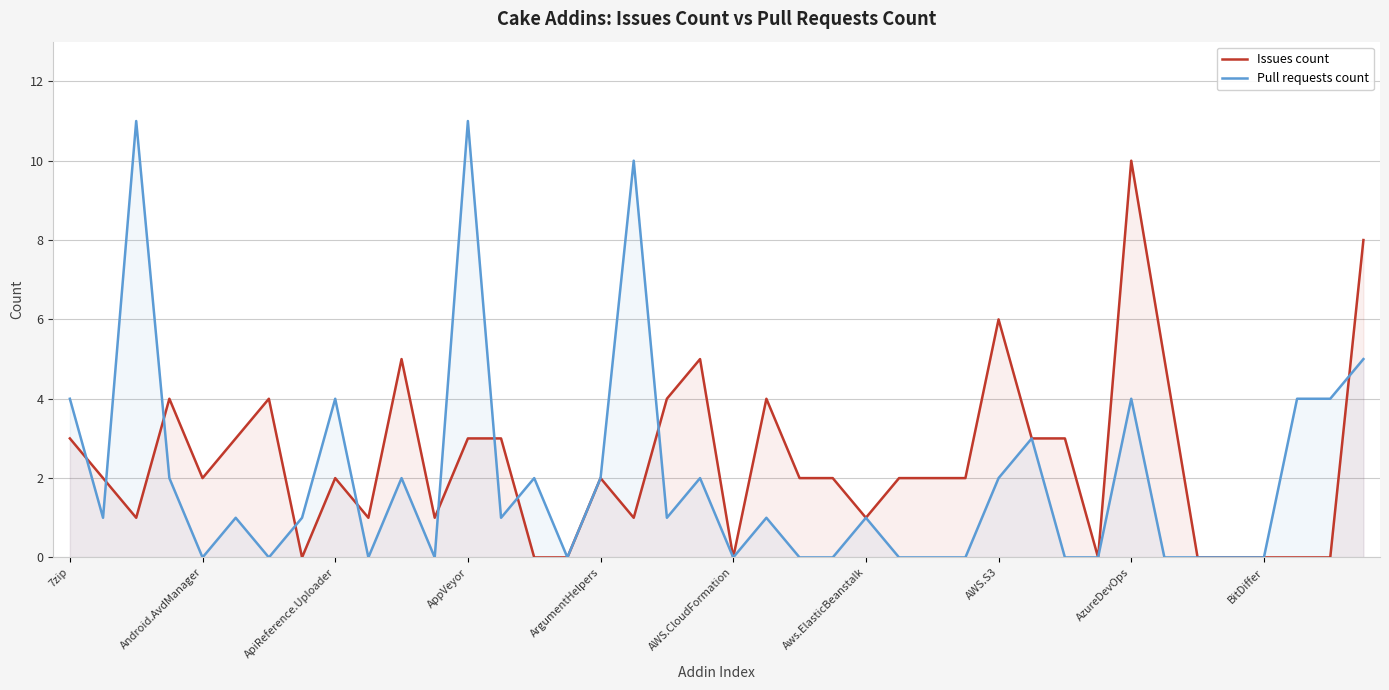

Reading right to left, what are all the values shown in this chart?

Issues count: 8	0	0	0	0	0	5	10	0	3	3	6	2	2	2	1	2	2	4	0	5	4	1	2	0	0	3	3	1	5	1	2	0	4	3	2	4	1	2	3
Pull requests count: 5	4	4	0	0	0	0	4	0	0	3	2	0	0	0	1	0	0	1	0	2	1	10	2	0	2	1	11	0	2	0	4	1	0	1	0	2	11	1	4